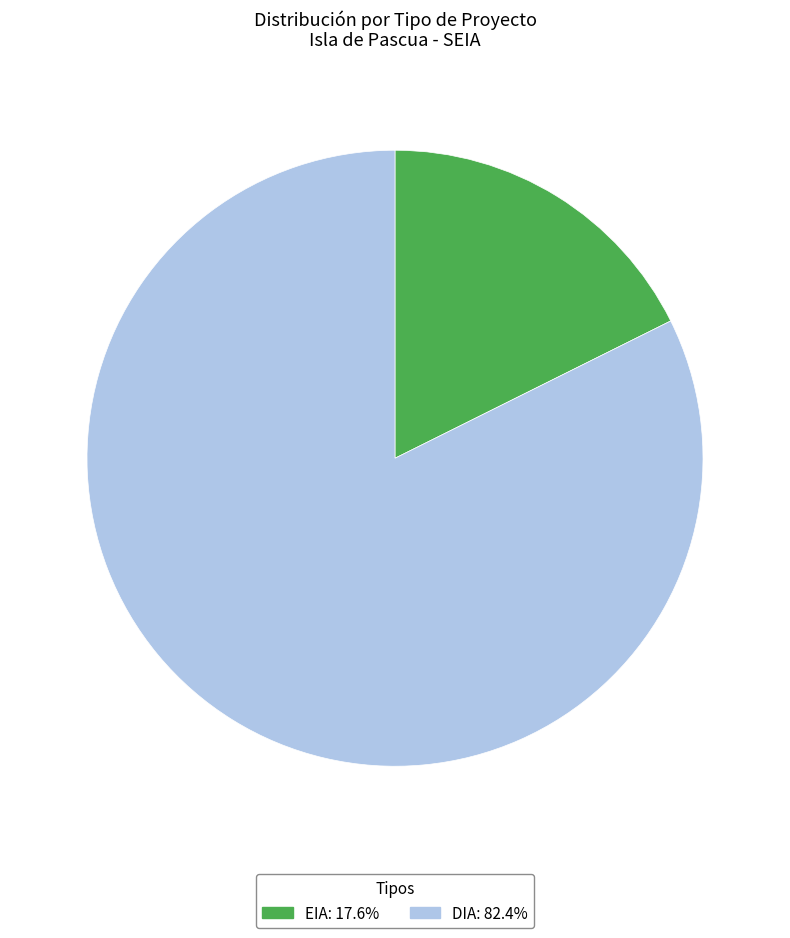

Is the sum of EIA: 17.6% and DIA: 82.4% greater than half?

Yes